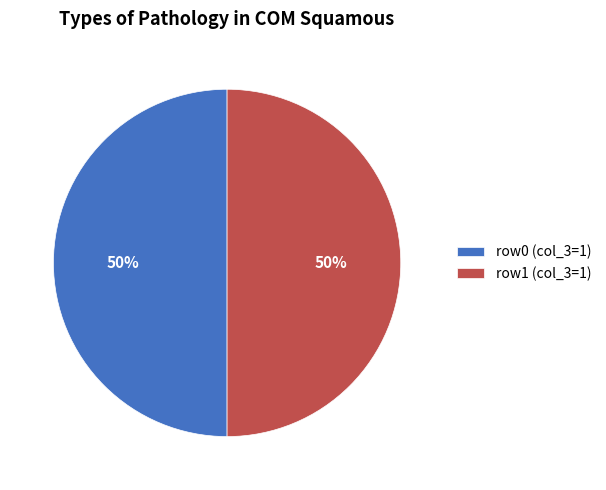

To the nearest percent, what is the average slice percentage?

50%